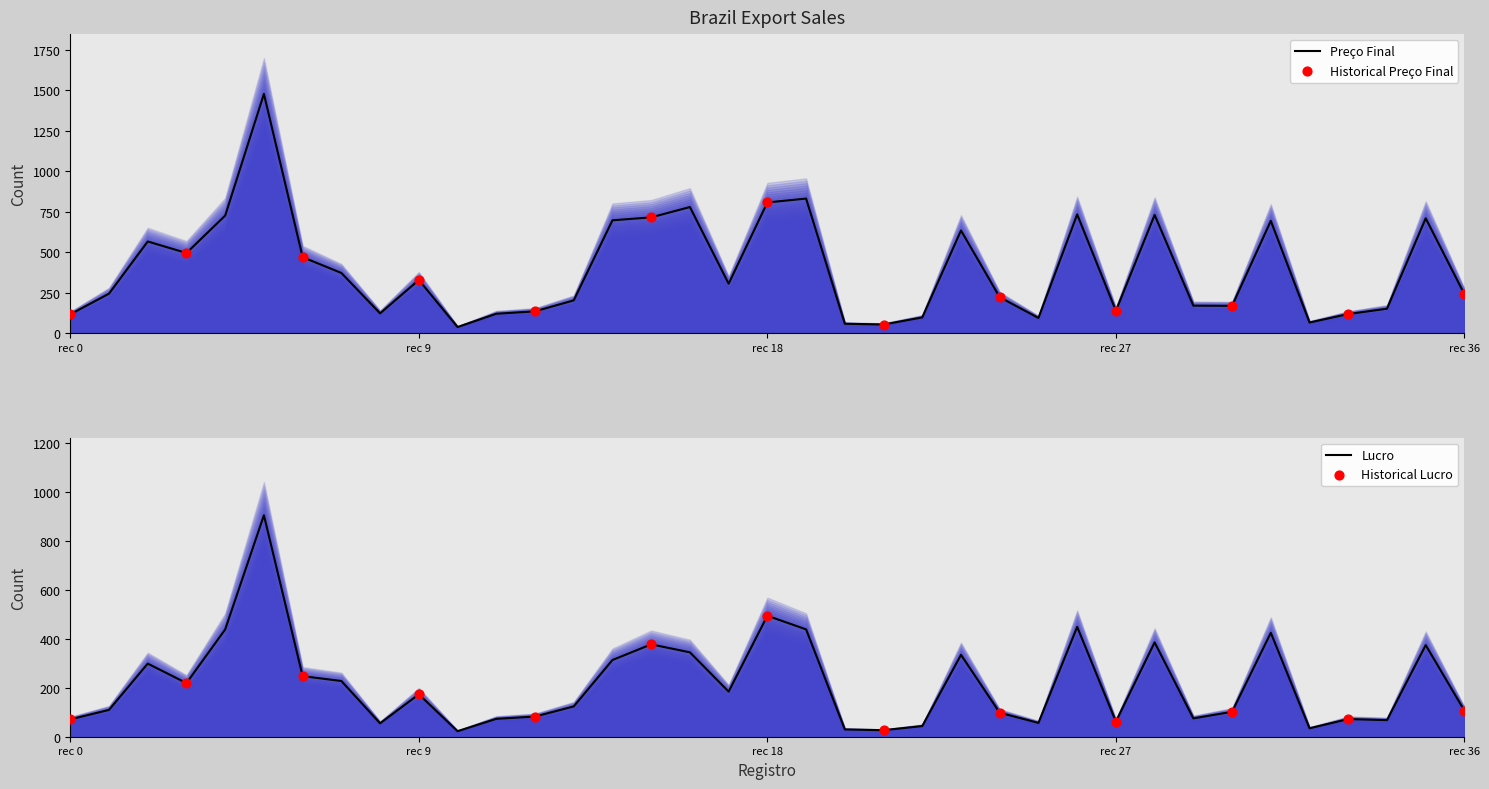

What is the maximum value for Preço Final?

1476.8